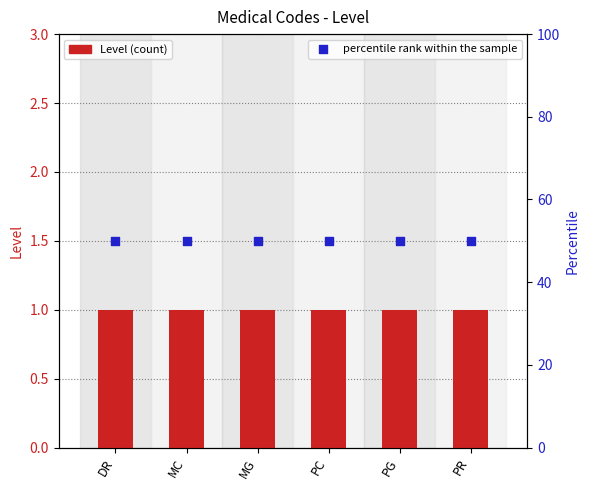

Which series has the largest Y range (max minus min)?

Level